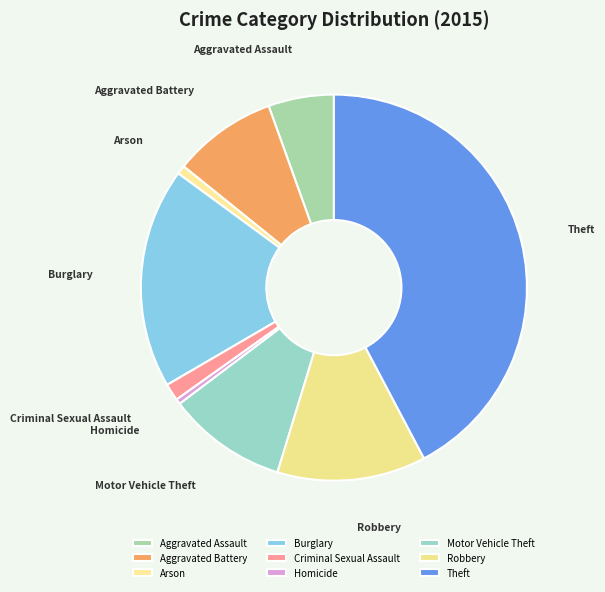

Is it true that Criminal Sexual Assault is 11% of the pie?

False